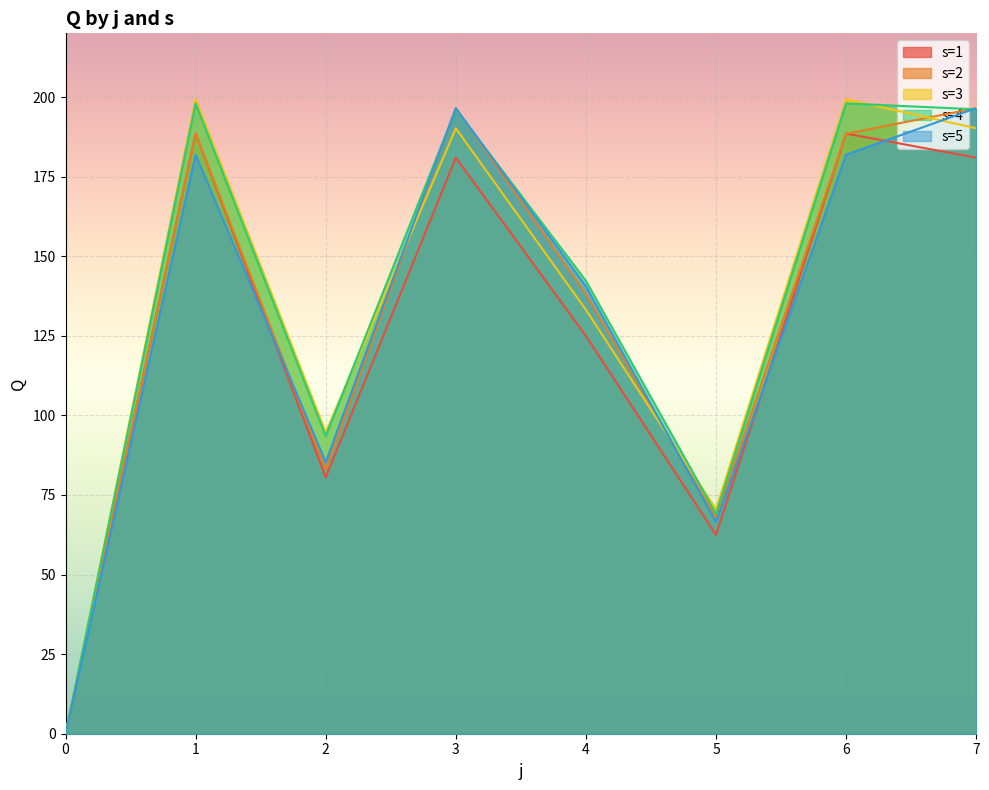

List the series in order of their peak value, highest first.

s=3, s=4, s=5, s=2, s=1